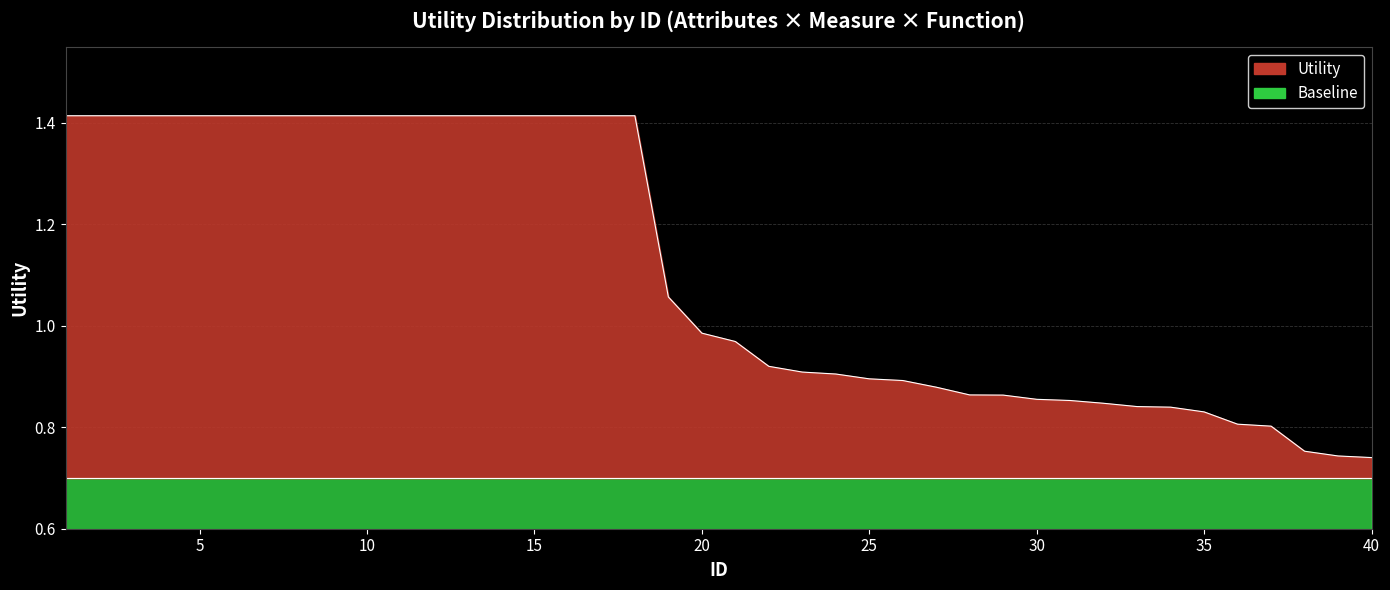

What is the difference between the maximum and minimum values?

0.7